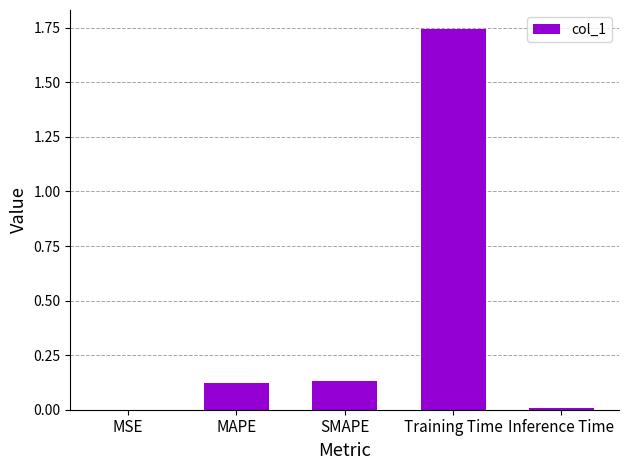

The chart shows a value of 0.0 at MAPE. True or false?

False